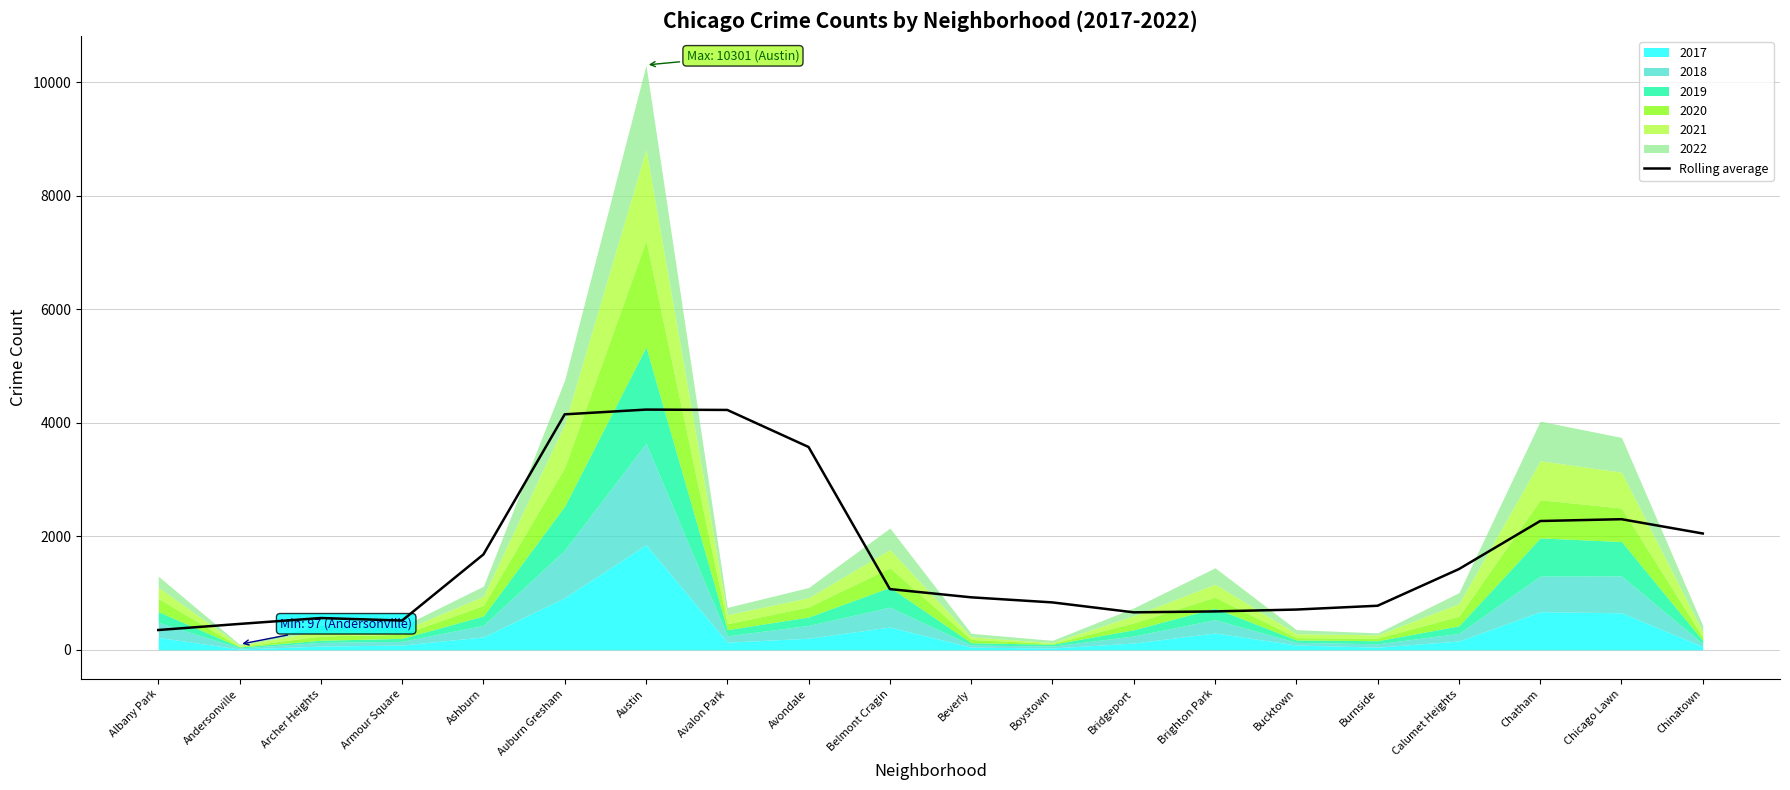

What is the ratio of the value at Chatham to the value at Belmont Cragin?

2.1